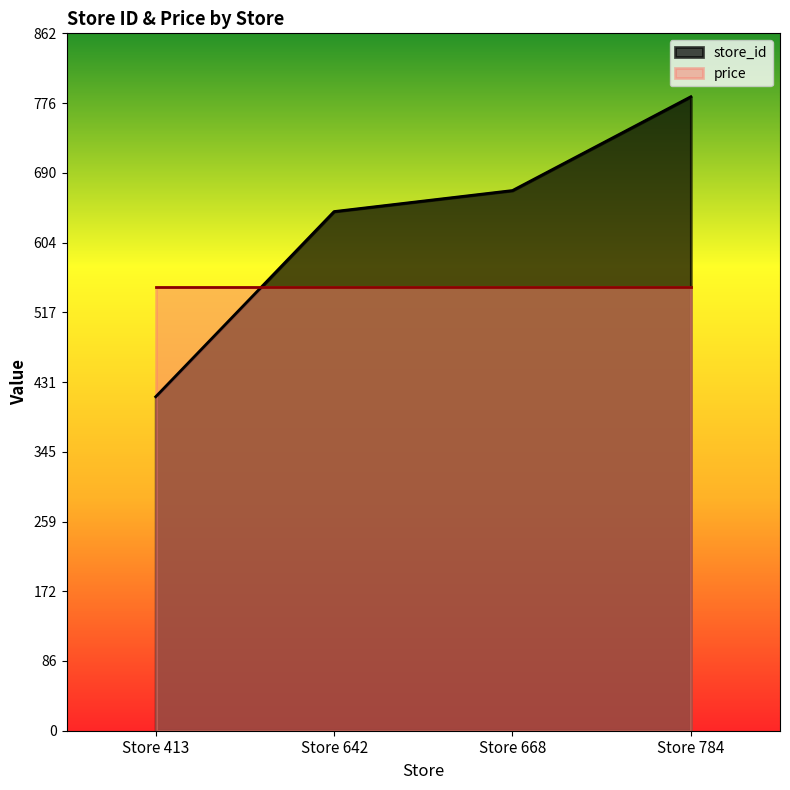

How many data points does each series have?

4